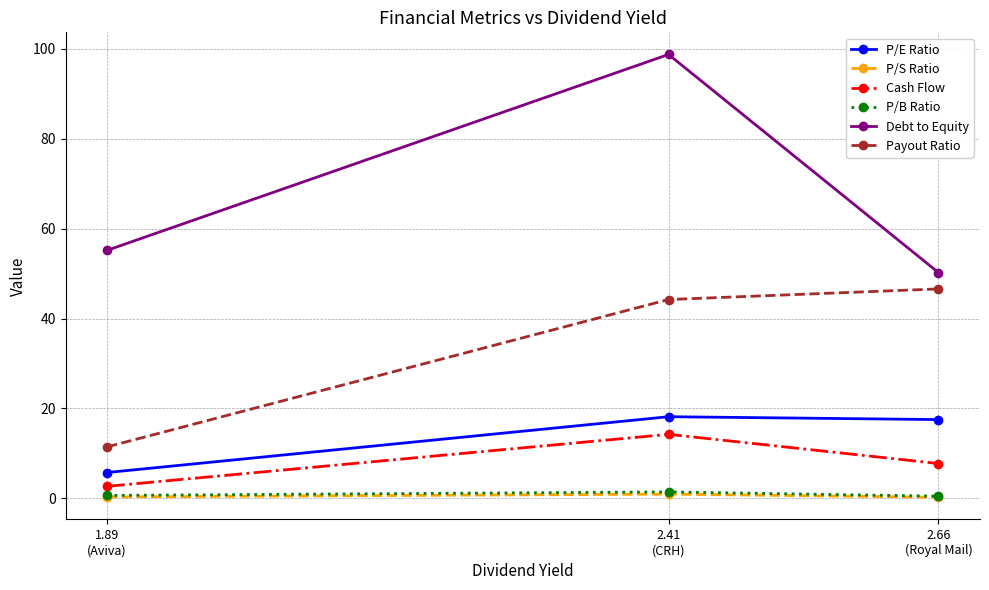

Which series has the widest spread of values?

Debt to Equity